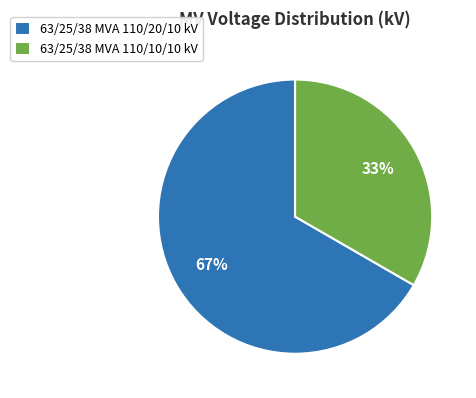

Approximately how many times larger is the value at 63/25/38 MVA 110/20/10 kV compared to 63/25/38 MVA 110/10/10 kV?

2.0